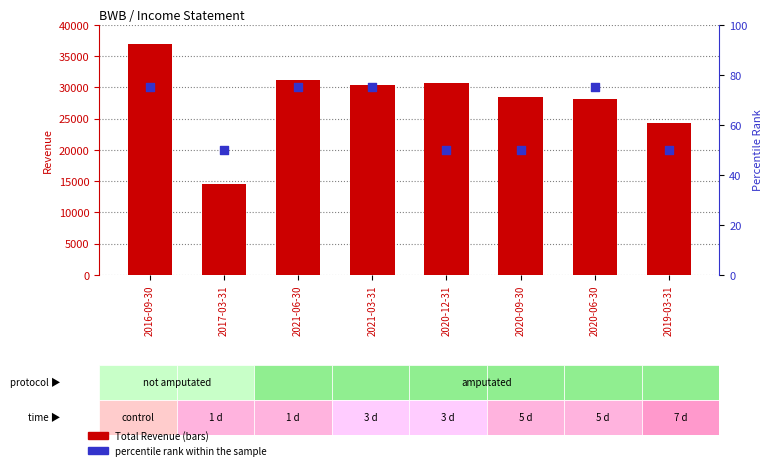

Which series contains the highest Y value?

Total Revenue